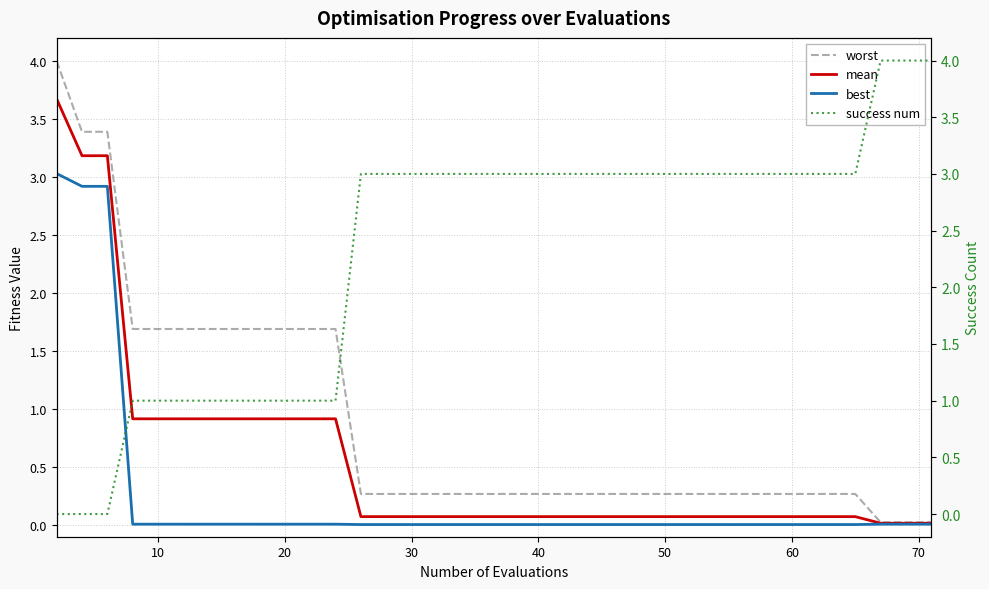

True or false: worst and mean intersect in this chart.

False